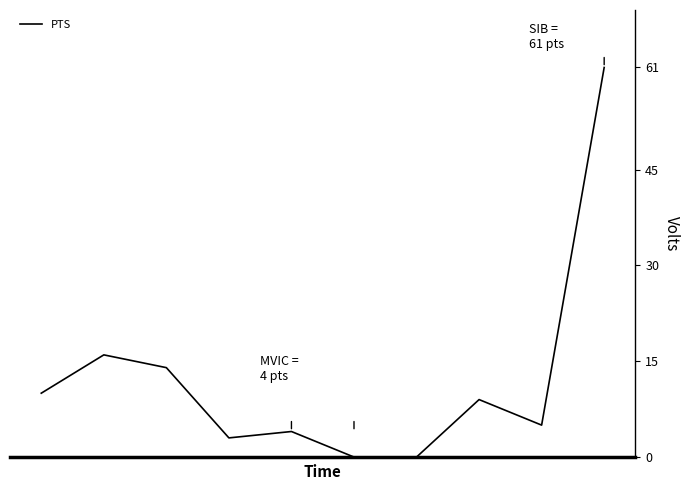

What is the maximum value shown in the chart?

61